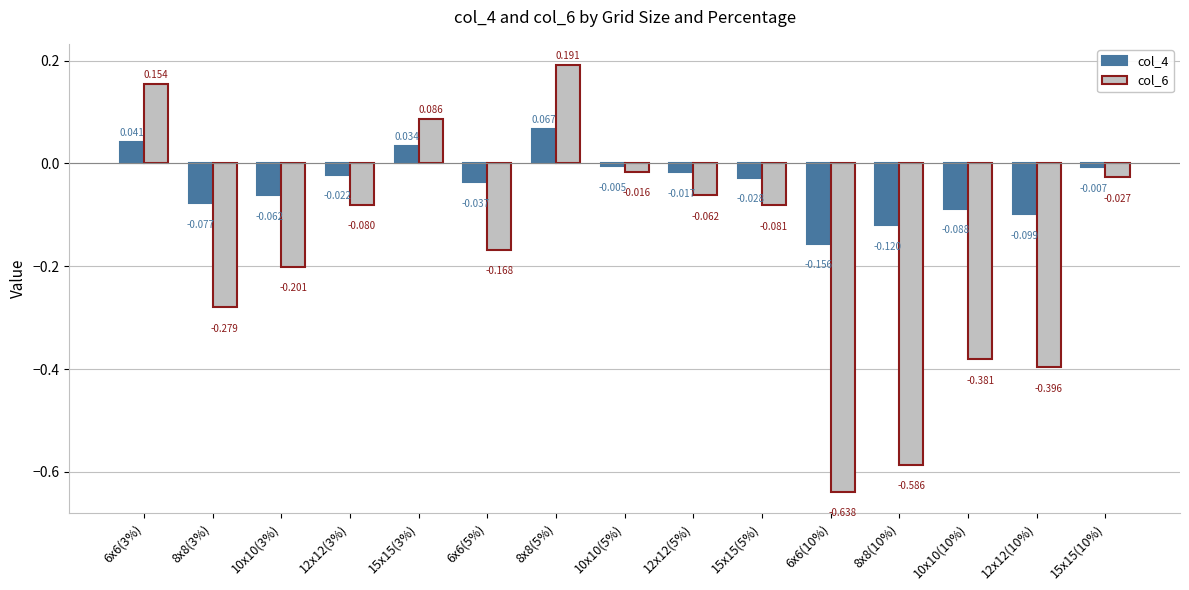

Is the value of col_6 at 6x6(5%) greater than the value of col_4 at 6x6(5%)?

No